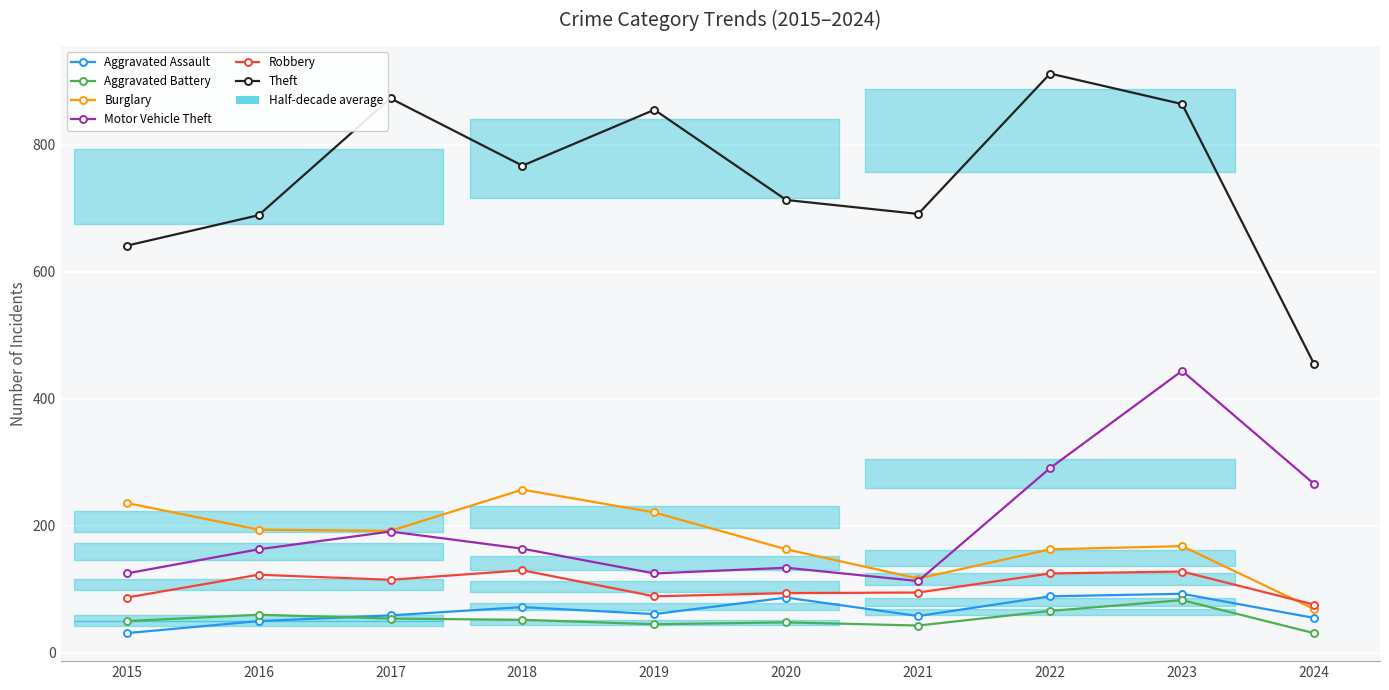

What is the total value across all series at 2022?

1646